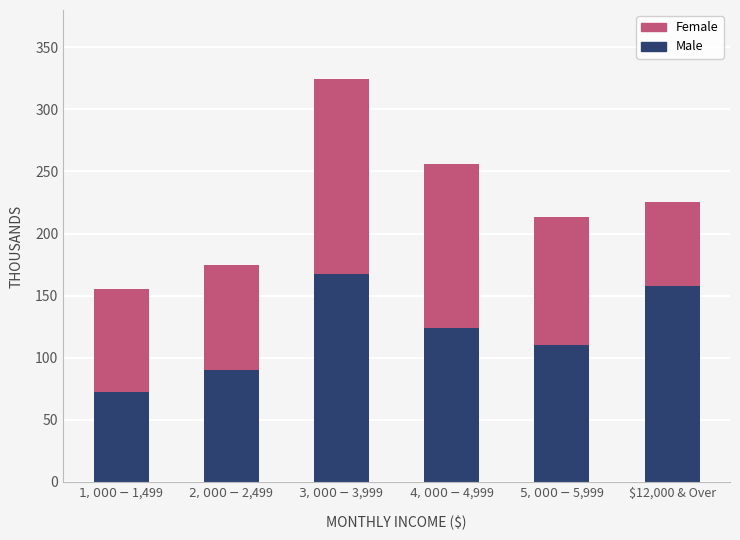

What is the highest value of the Male series?

167.7